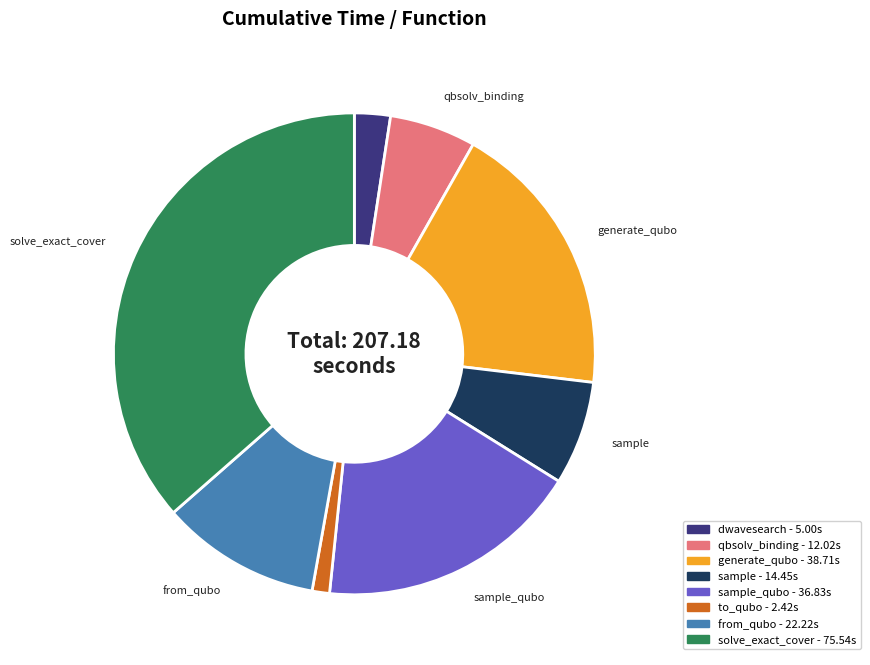

Does any single category account for the majority?

No